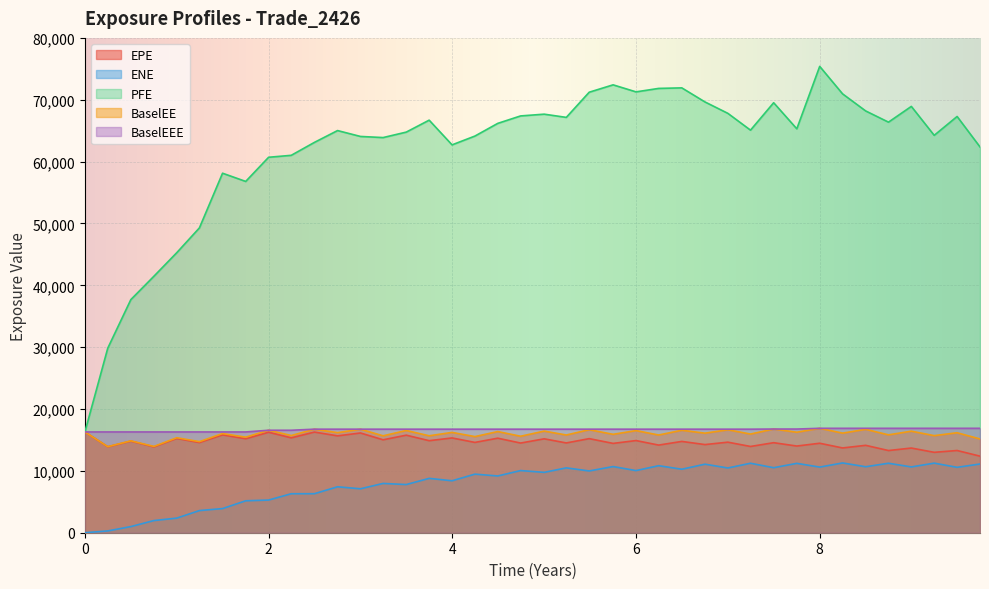

Is it true that BaselEEE equals 28830.9 at 0?

False